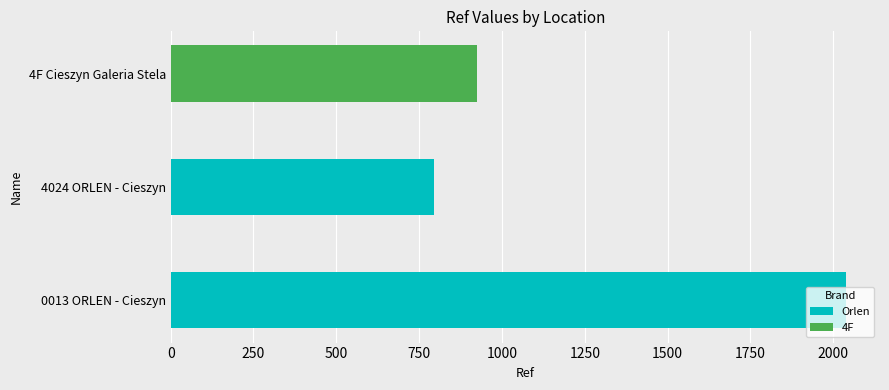

Does the chart contain any negative values?

No